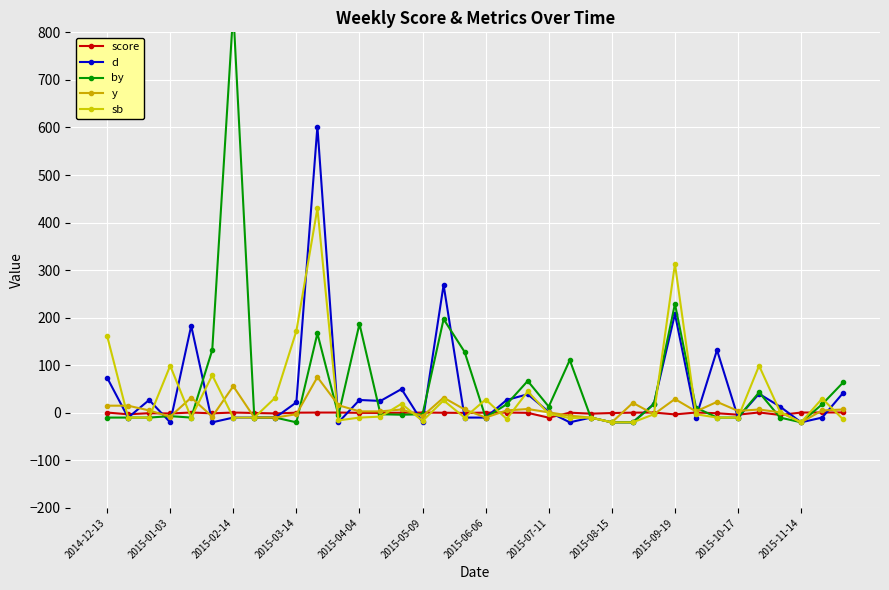

Rank the series by their maximum value, from lowest to highest.

score, y, sb, d, by